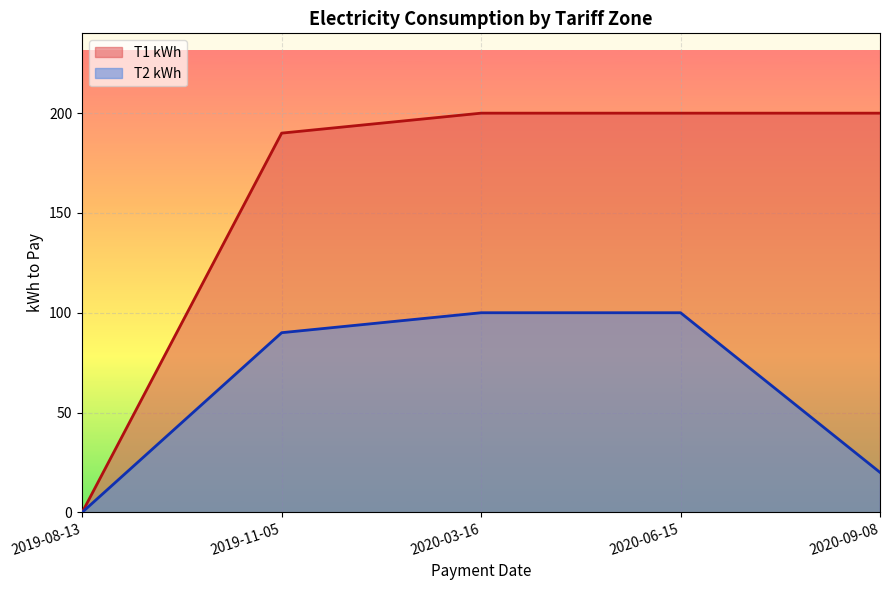

Which series has the largest range (max minus min)?

T1 kWh